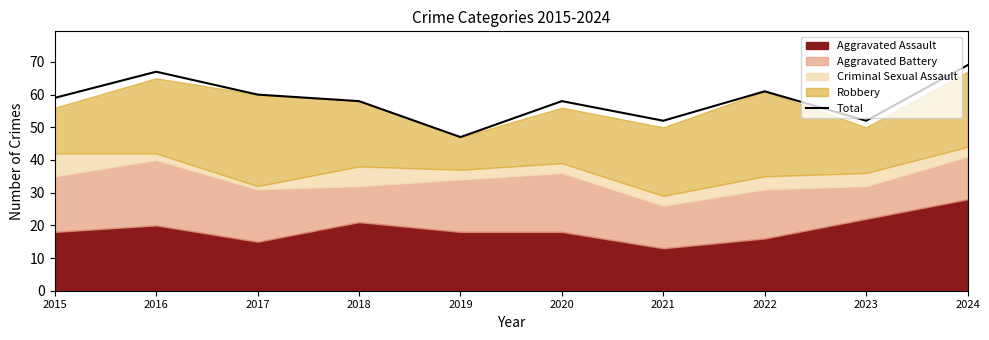

Where is the data nearest to the value 58?

2018